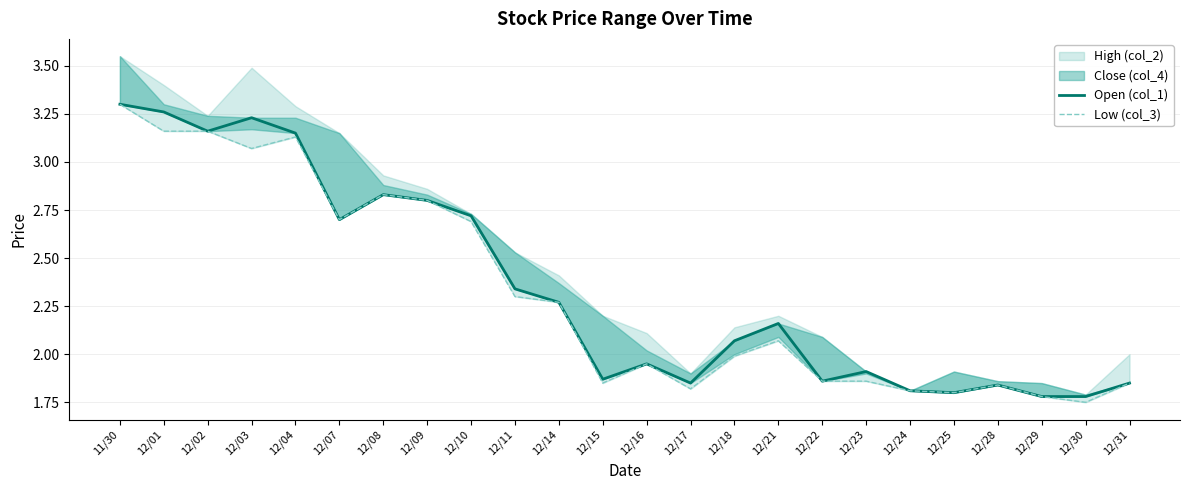

True or false: Open (col_1) and Low (col_3) cross at least once.

False